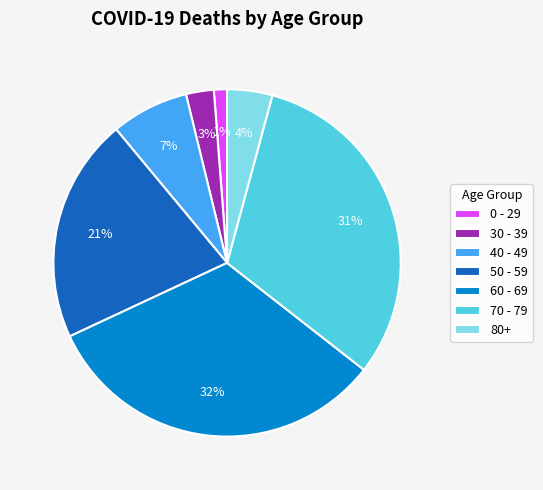

Count the number of slices in the pie.

7